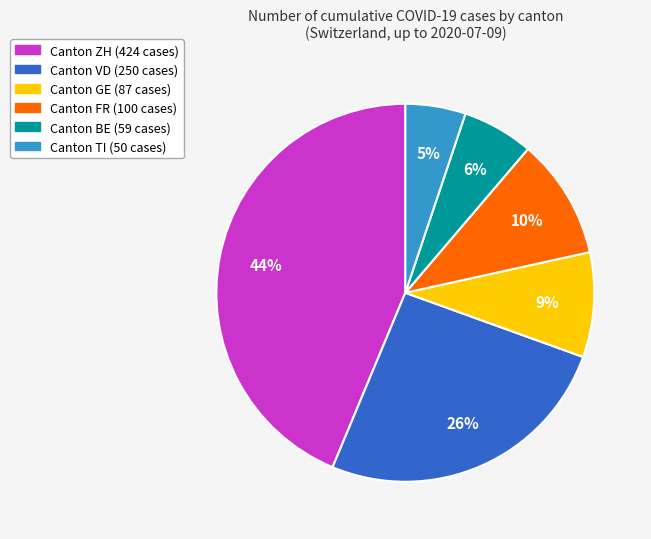

To the nearest percent, what is the average slice percentage?

17%